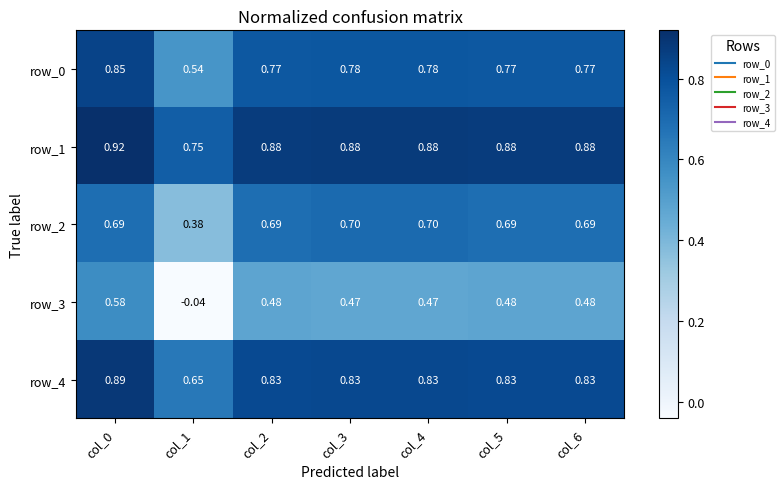

Is the value of row_3 at col_3 greater than the value of row_0 at col_2?

No